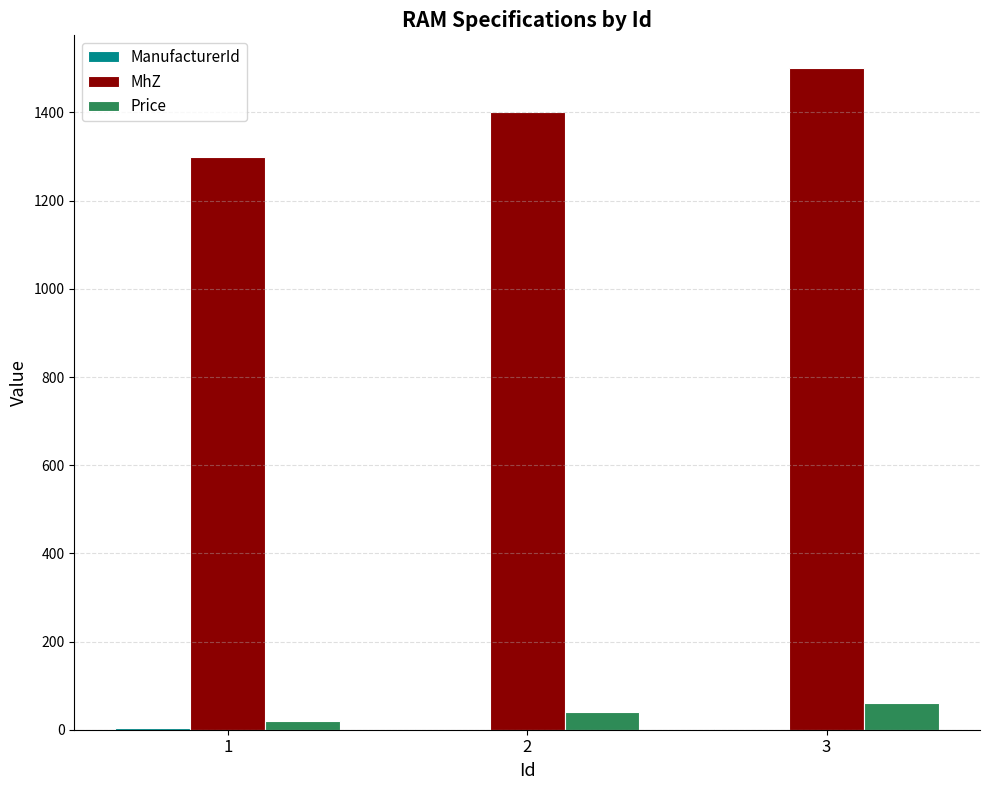

What is the maximum value shown in the chart?

1500